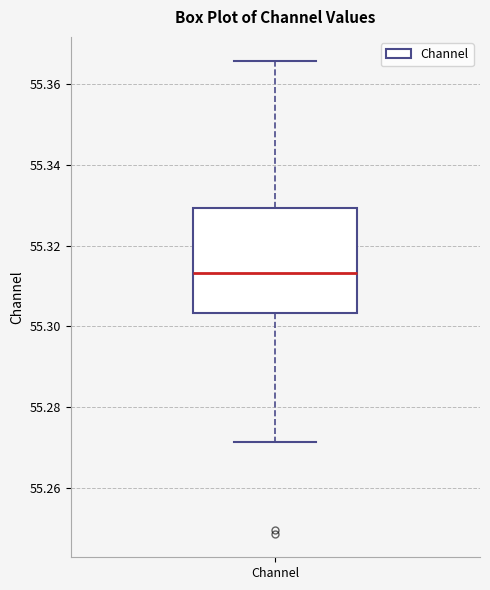

Transcribe this box plot: give where the median line is, the range the box spans, and where the two whiskers end, as read against the y-axis. The values are not printed on the chart, so give them approximately, as read against the axis.

median 55.314, box 55.304 to 55.330, whiskers 55.272 to 55.366